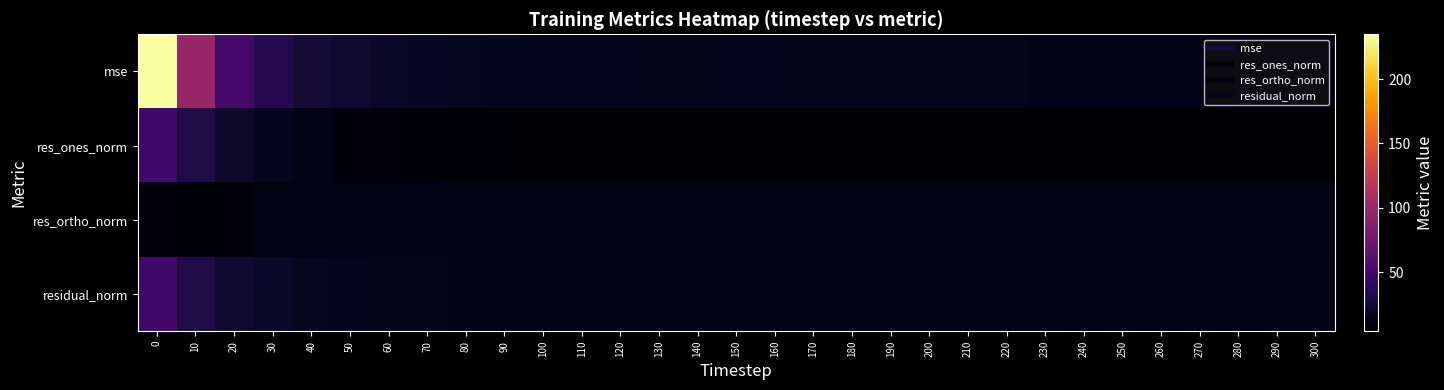

At how many categories does at least one series exceed 85?

2